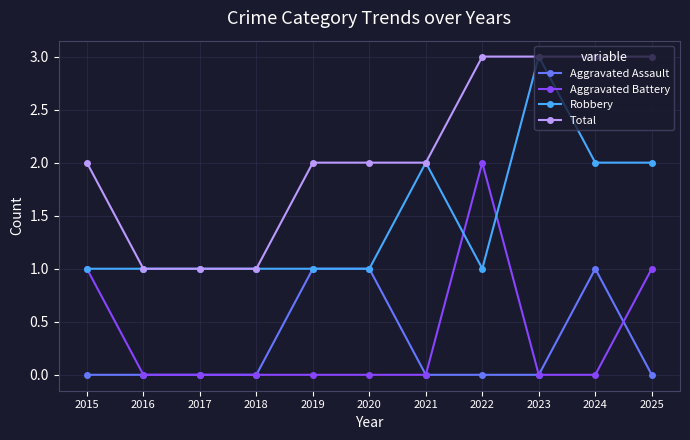

At which label does Robbery reach its peak?

2023